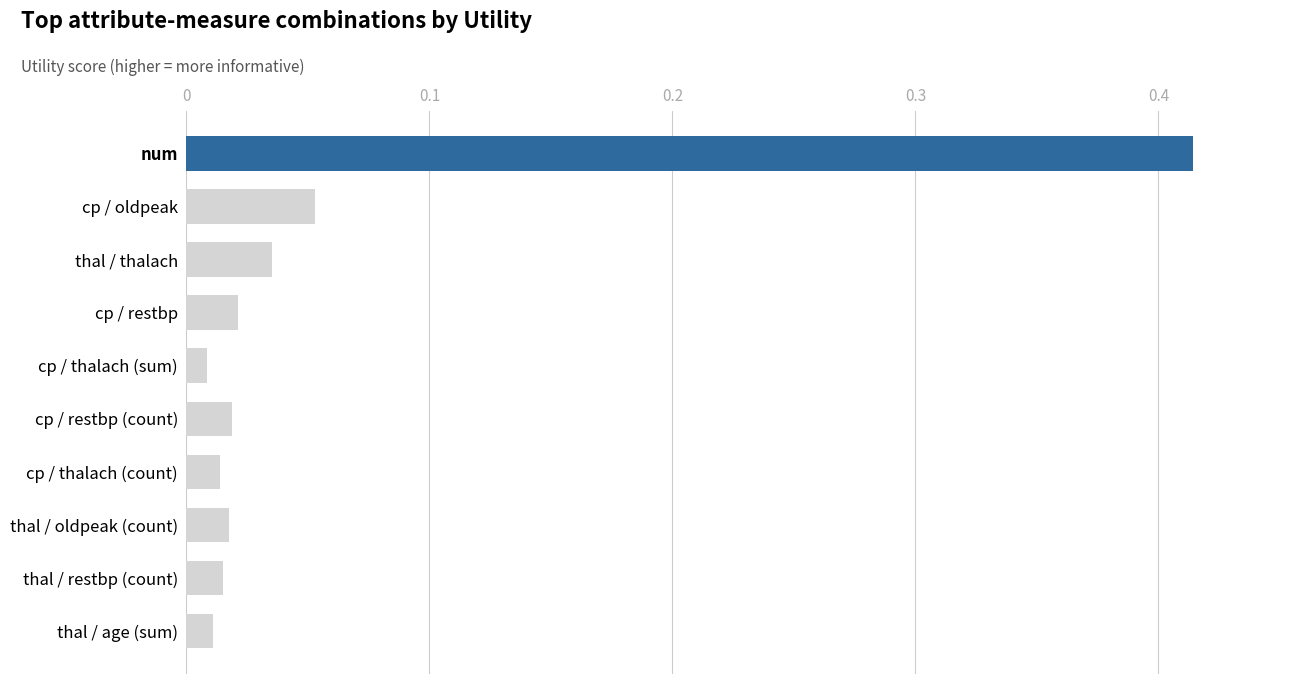

What is the sum of all values?

0.6